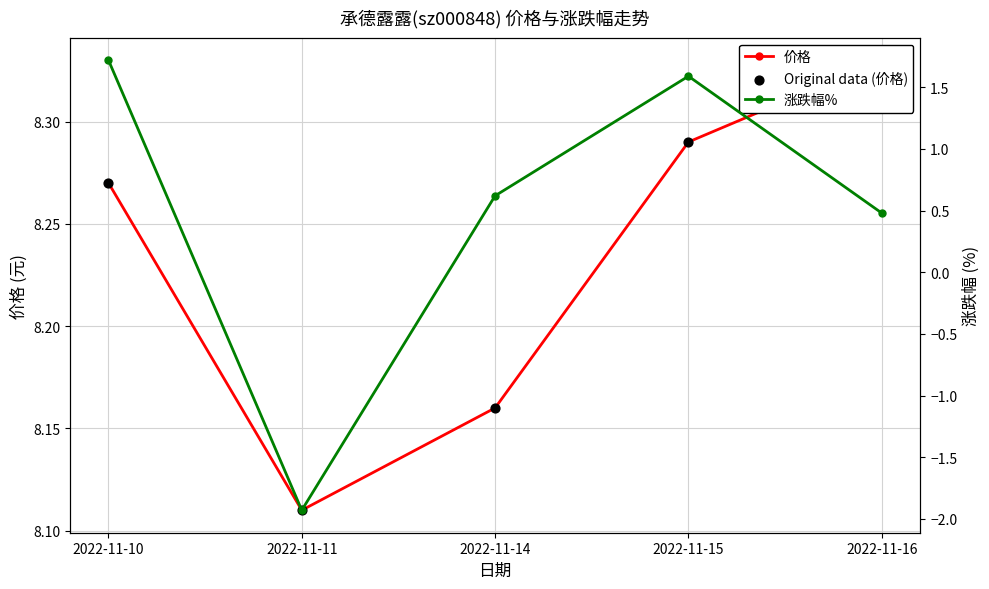

At how many categories does at least one series exceed 5?

5